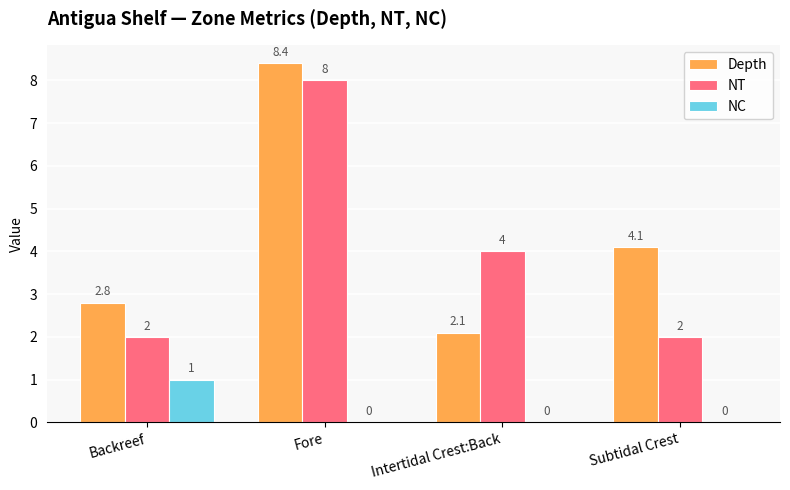

What is the greatest value displayed?

8.4